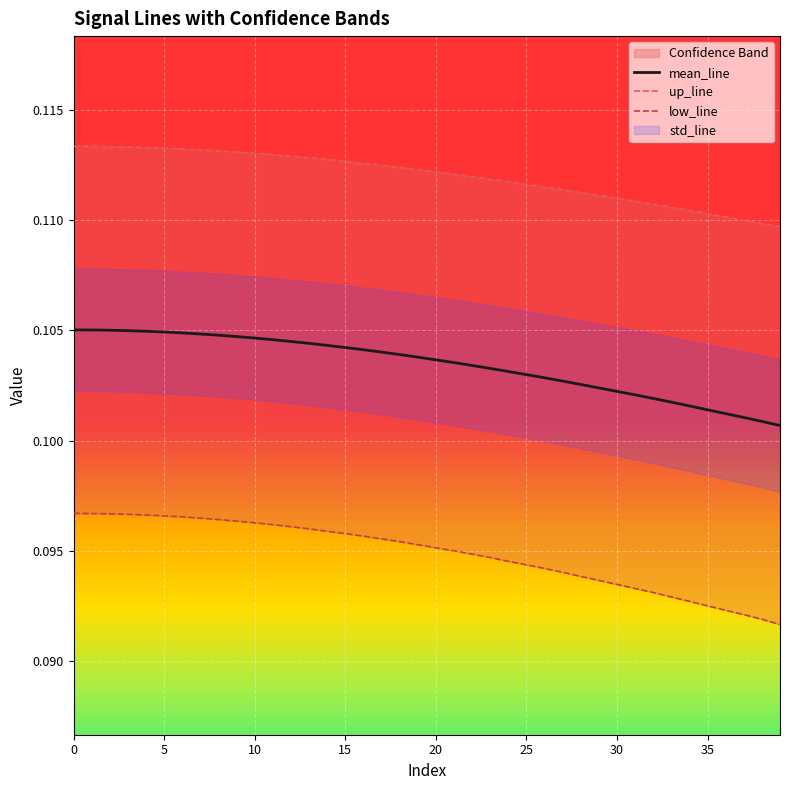

At which category does the chart reach its minimum across all series?

39